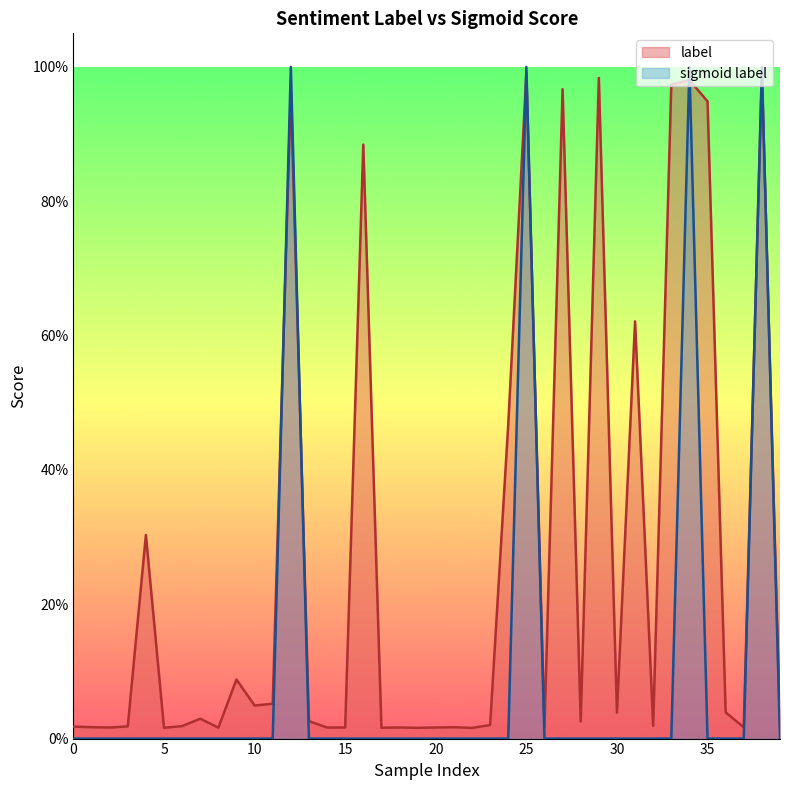

Which category has the highest value across all series?

38